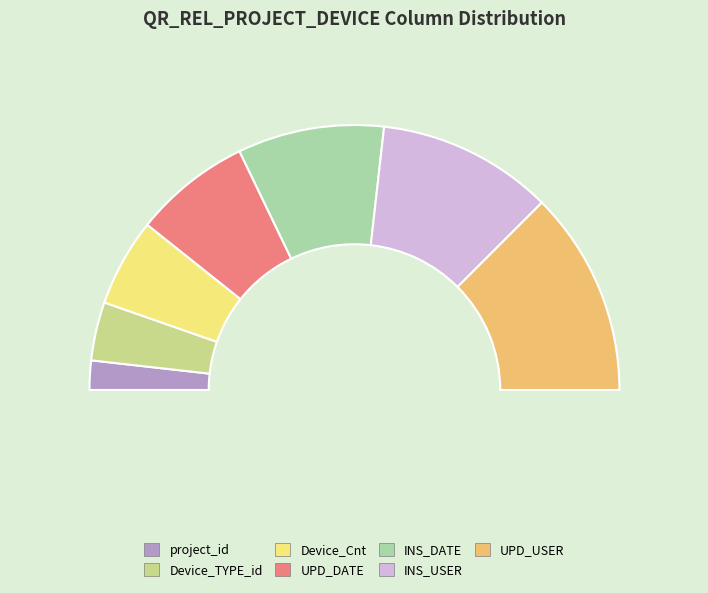

How many segments does this pie chart have?

7